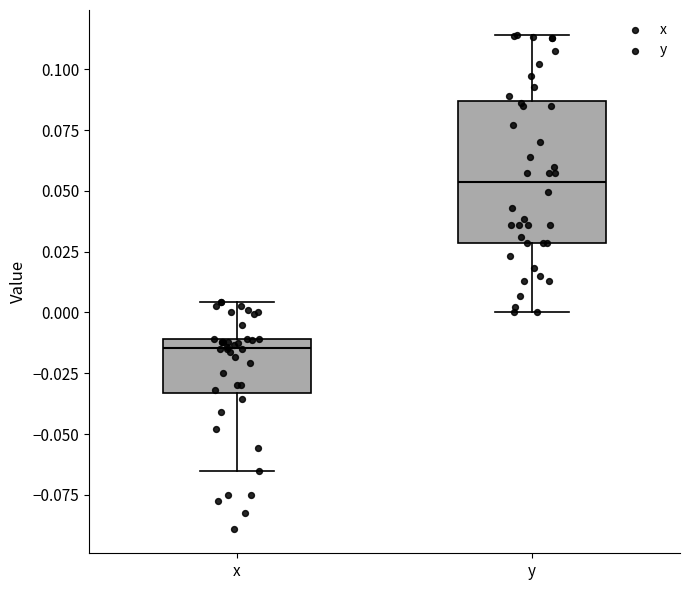

Comparing the boxes themselves (not the whiskers), which one is the tallest?

y